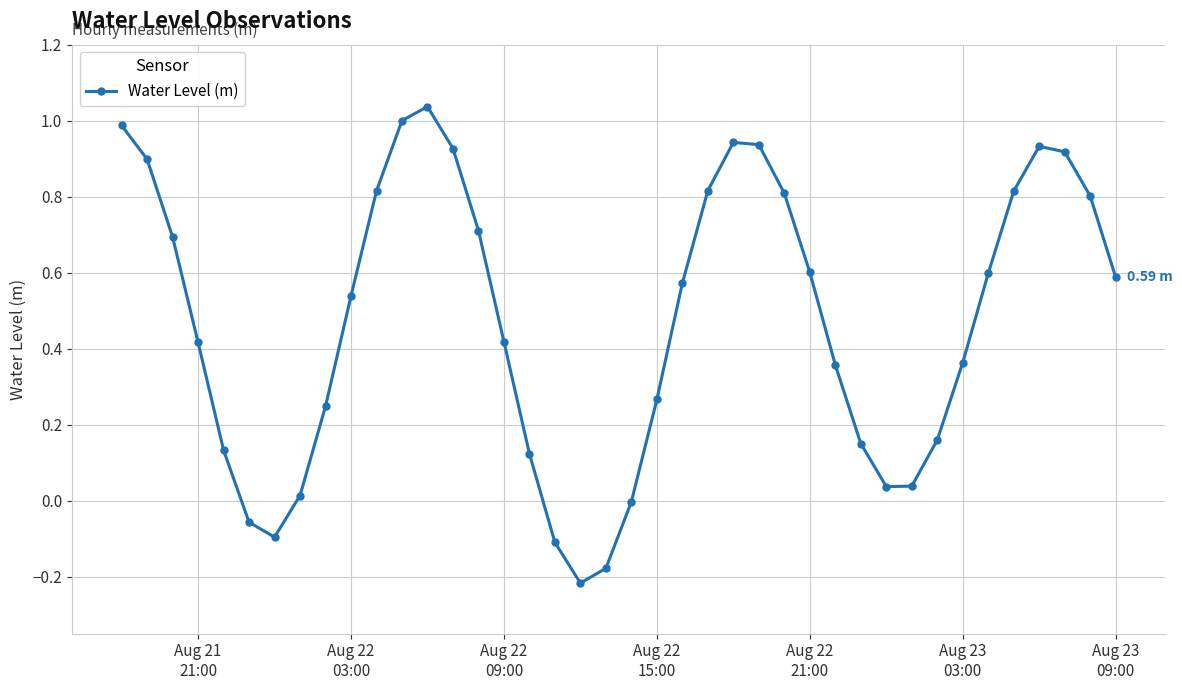

What is the difference between the second highest and second lowest values?

1.2